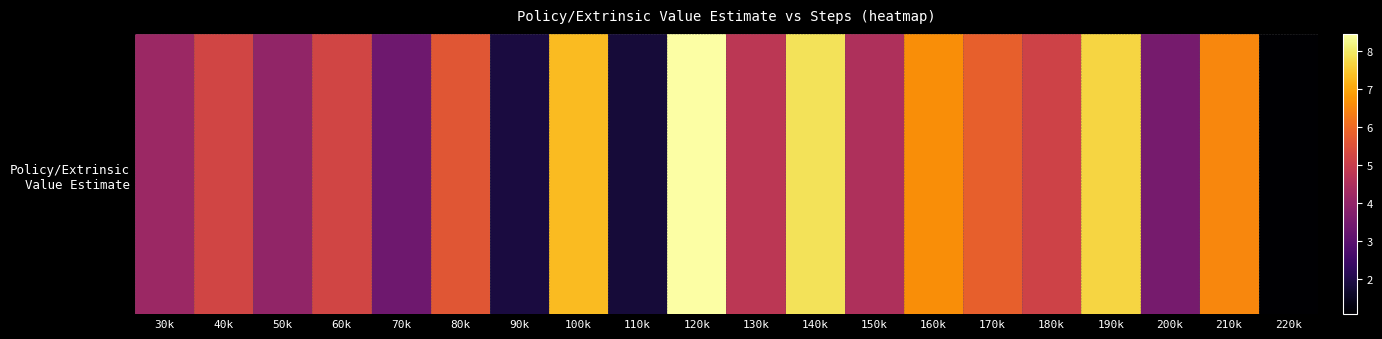

What is the smallest value displayed?

1.1